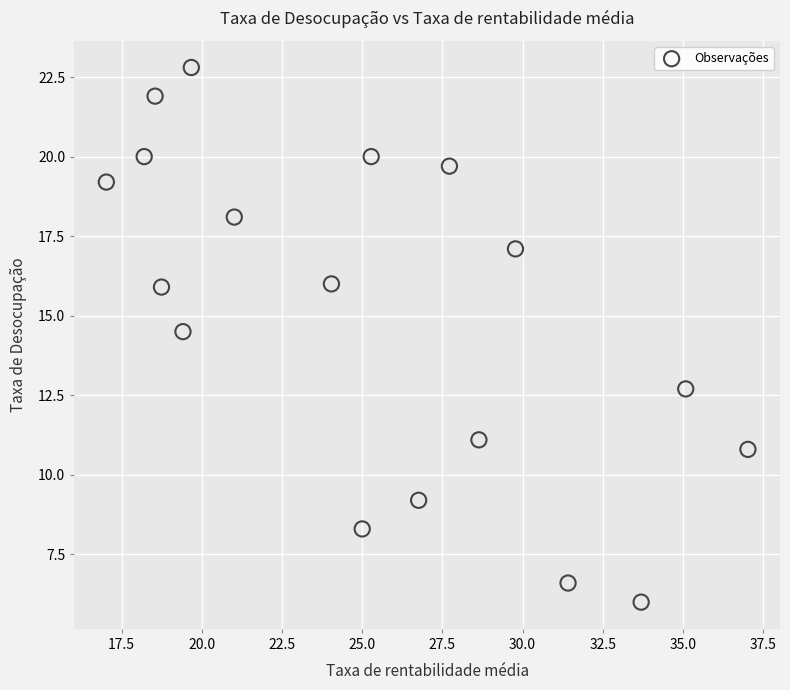

What is the range of Y values (max minus min)?

16.8